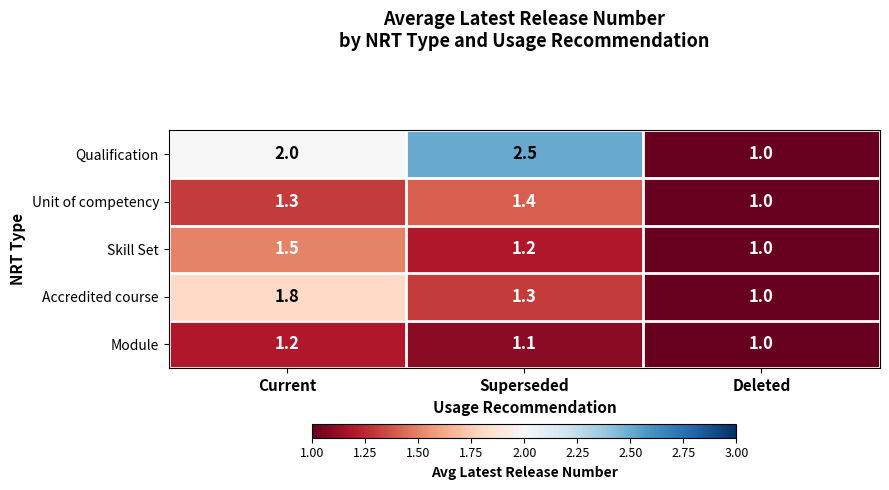

Rank the series by their maximum value, from lowest to highest.

Module, Unit of competency, Skill Set, Accredited course, Qualification